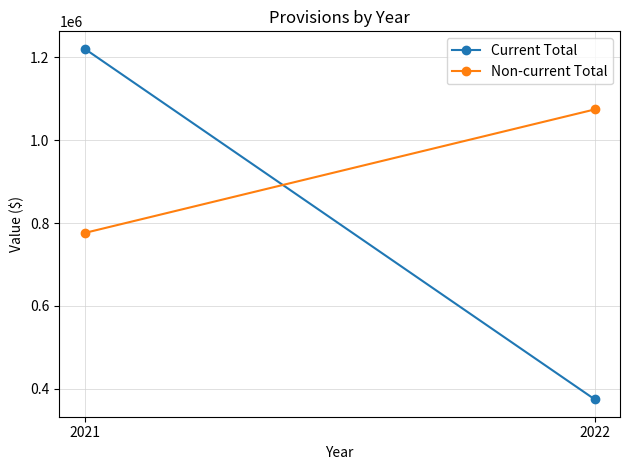

What is the value of the Current Total point at the 2nd from the left?

375017